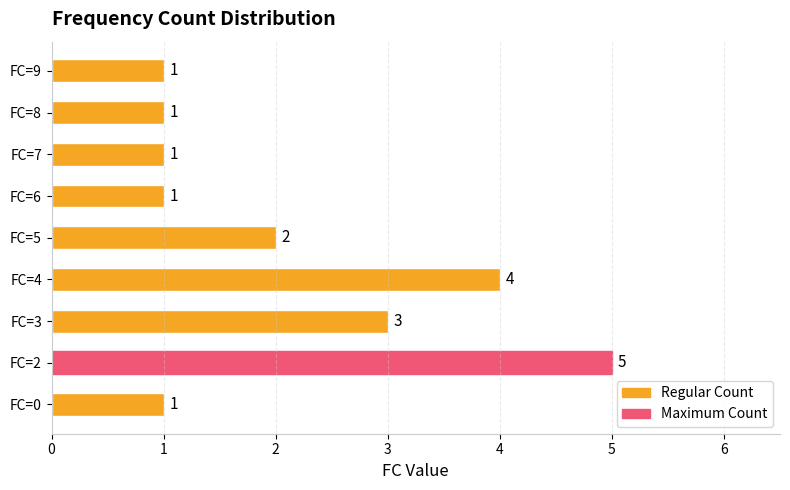

Between FC=3 and FC=6, which is larger?

FC=3